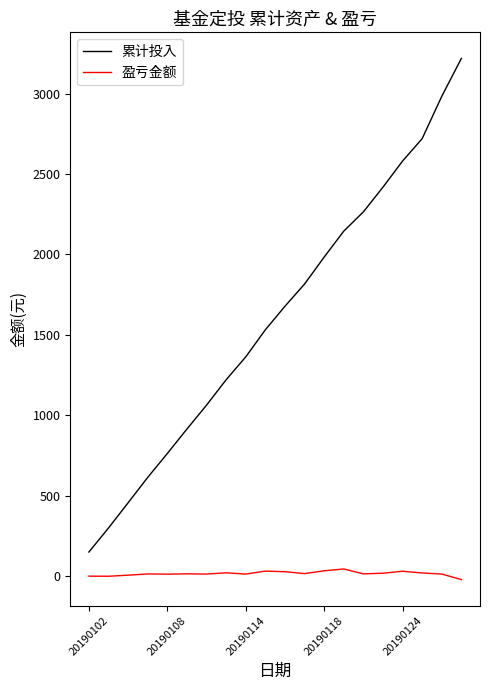

True or false: 盈亏金额 and 累计投入 intersect in this chart.

False